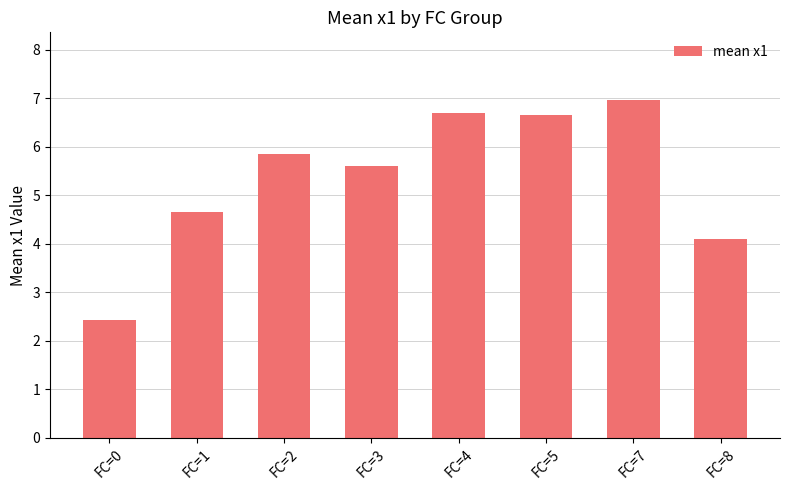

Which has a higher value, FC=7 or FC=0?

FC=7